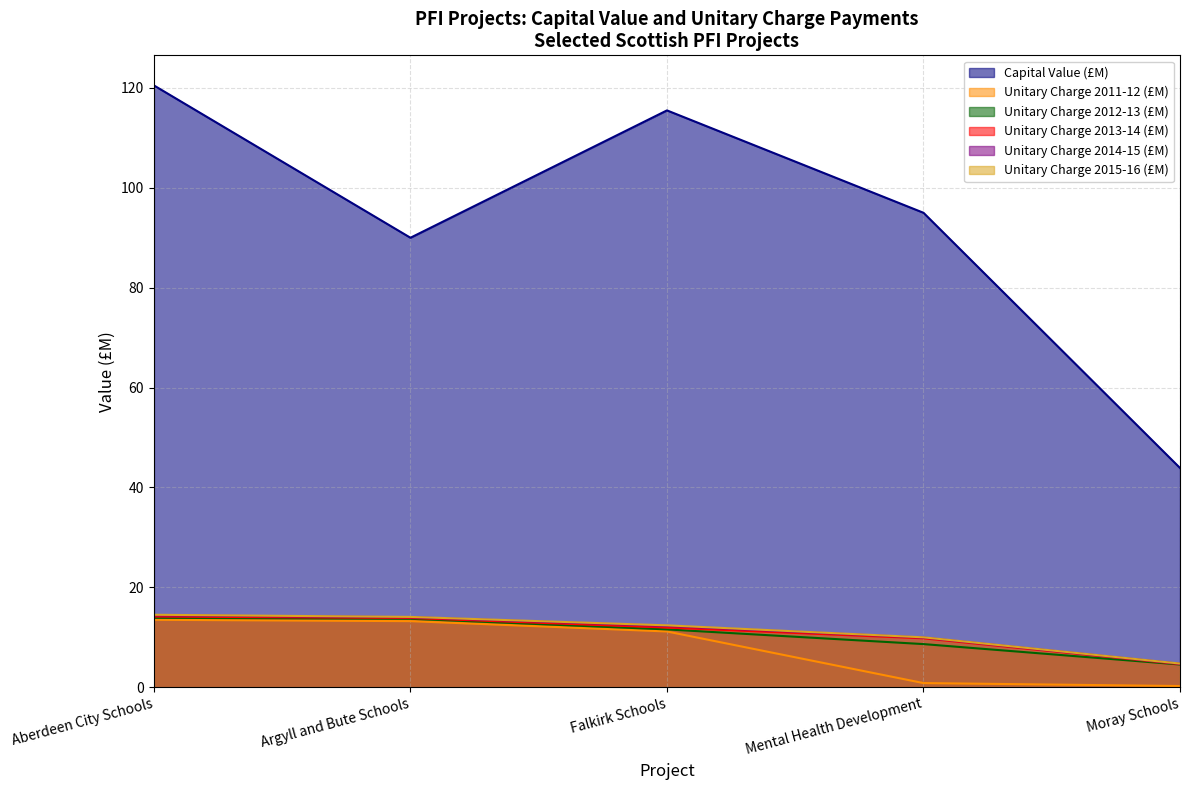

Reading left to right, list all the values displayed in this chart.

Capital Value (£M): Aberdeen City Schools=120.5	Argyll and Bute Schools=90.0	Falkirk Schools=115.5	Mental Health Development=95.0	Moray Schools=43.9
Unitary Charge 2011-12 (£M): Aberdeen City Schools=13.5	Argyll and Bute Schools=13.2	Falkirk Schools=11.2	Mental Health Development=0.8	Moray Schools=0.2
Unitary Charge 2012-13 (£M): Aberdeen City Schools=13.9	Argyll and Bute Schools=13.7	Falkirk Schools=11.6	Mental Health Development=8.6	Moray Schools=4.5
Unitary Charge 2013-14 (£M): Aberdeen City Schools=14.2	Argyll and Bute Schools=13.9	Falkirk Schools=11.9	Mental Health Development=9.8	Moray Schools=4.6
Unitary Charge 2014-15 (£M): Aberdeen City Schools=14.4	Argyll and Bute Schools=14.0	Falkirk Schools=12.3	Mental Health Development=9.9	Moray Schools=4.7
Unitary Charge 2015-16 (£M): Aberdeen City Schools=14.5	Argyll and Bute Schools=14.1	Falkirk Schools=12.4	Mental Health Development=10.0	Moray Schools=4.7